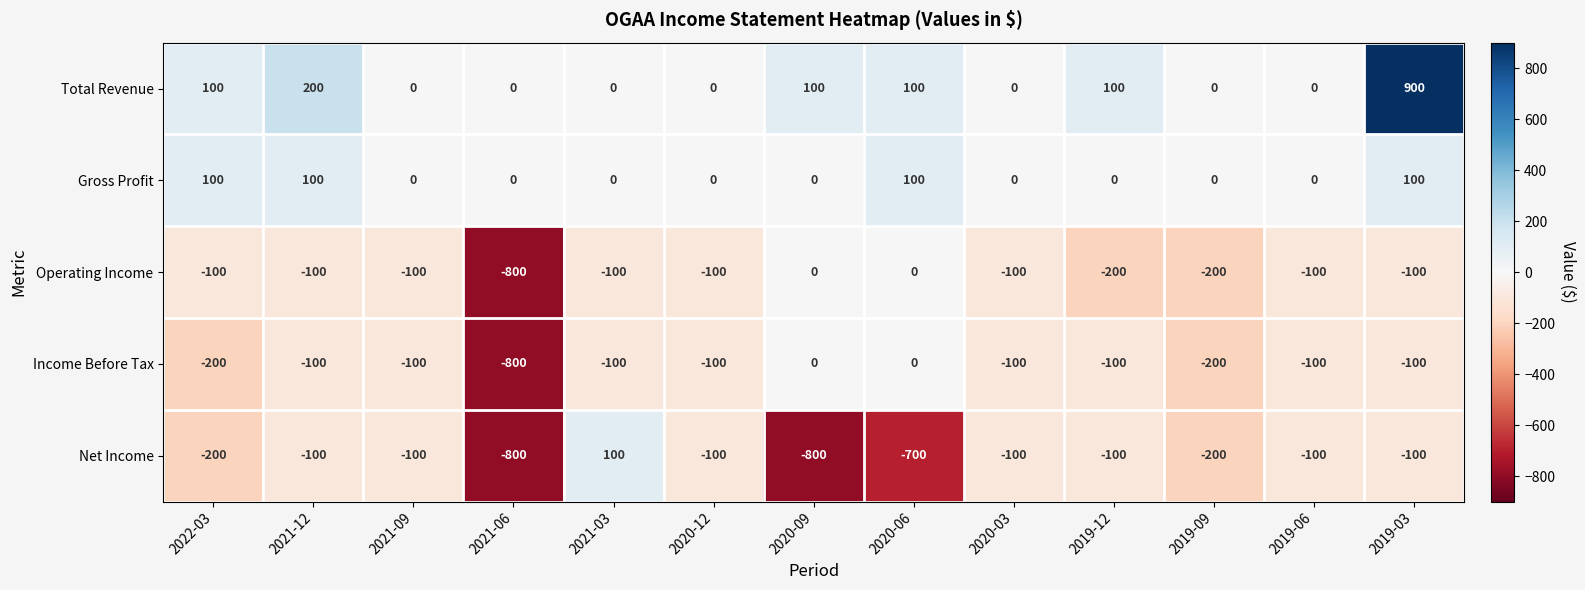

What is the sum of the Total Revenue values at 2020-06 and 2021-09?

100